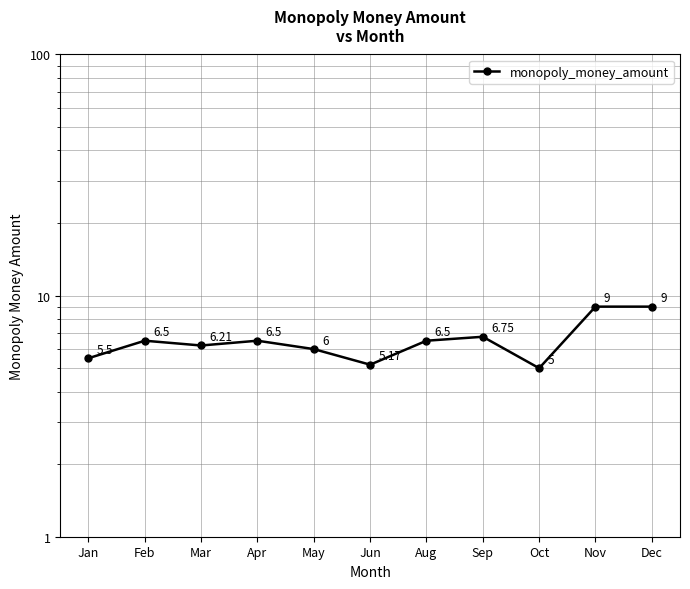

How many data points are less than 6?

3